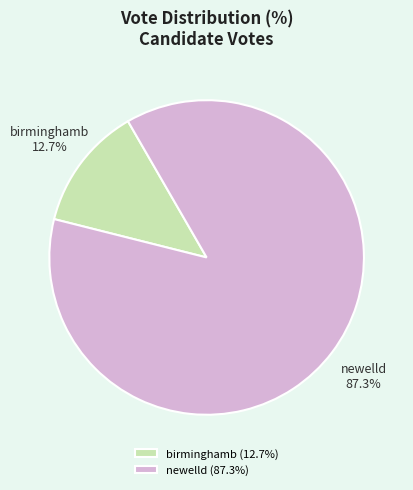

What is the largest slice in the pie chart?

newelld